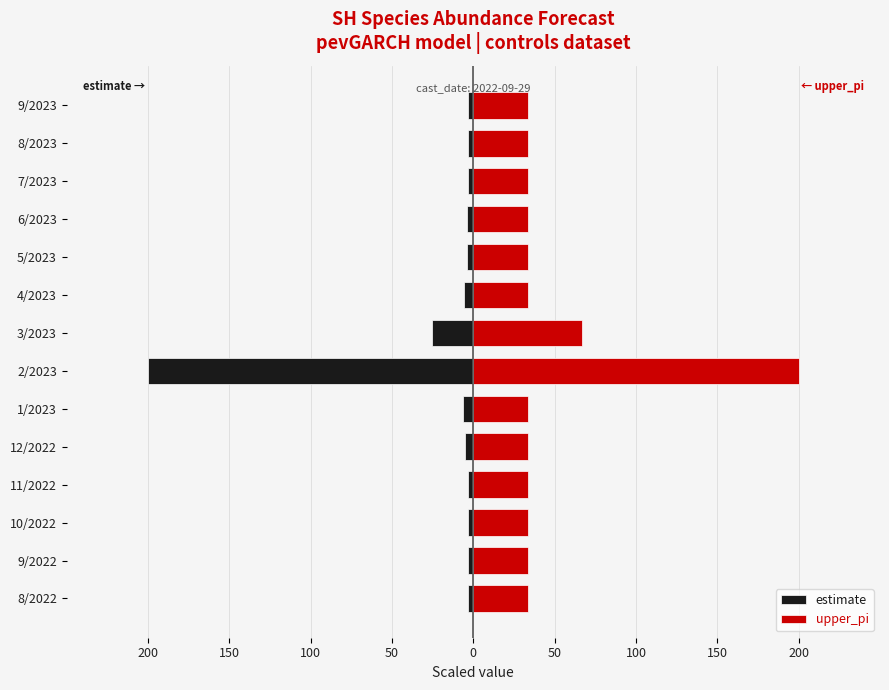

What is the smallest value displayed?

-200.0